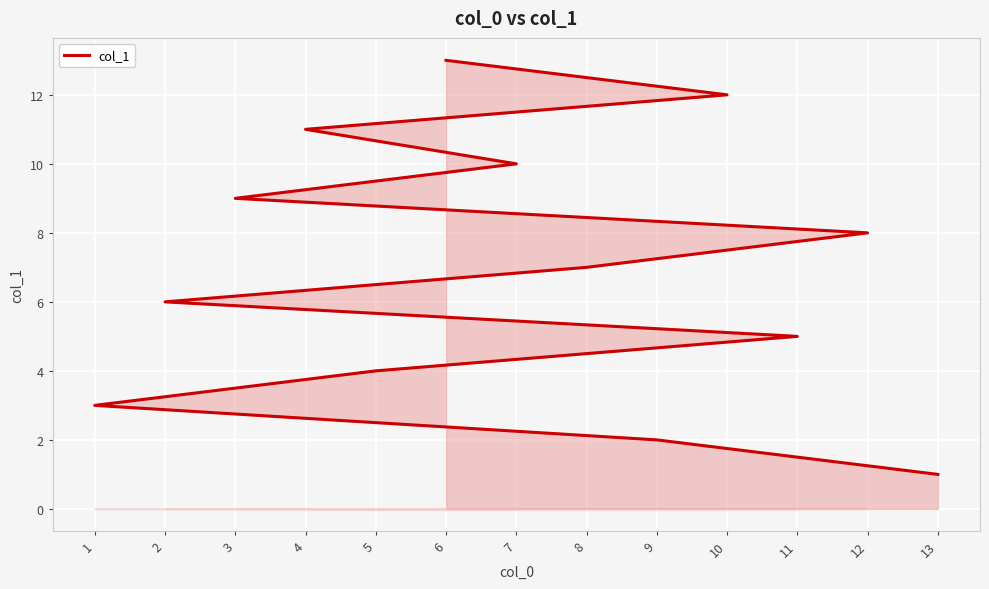

List the labels in order of value, smallest first.

13, 9, 1, 5, 11, 2, 8, 12, 3, 7, 4, 10, 6